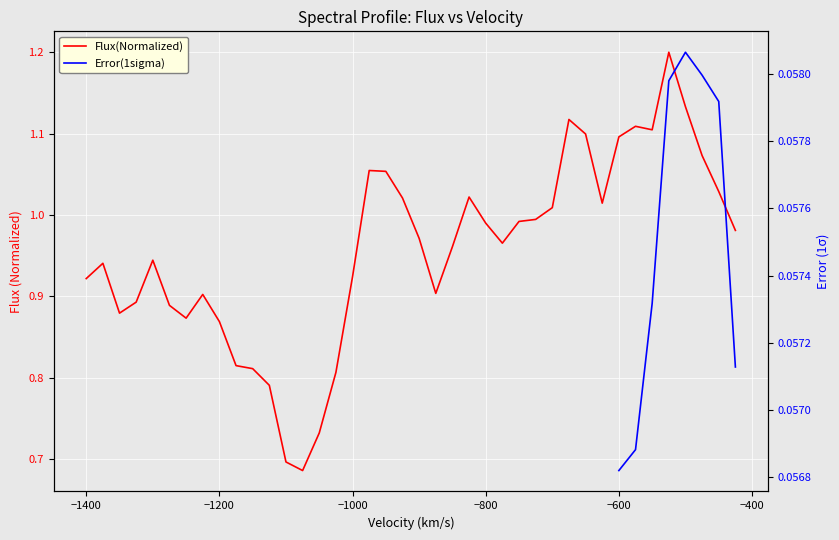

What is the maximum value shown in the chart?

1.2